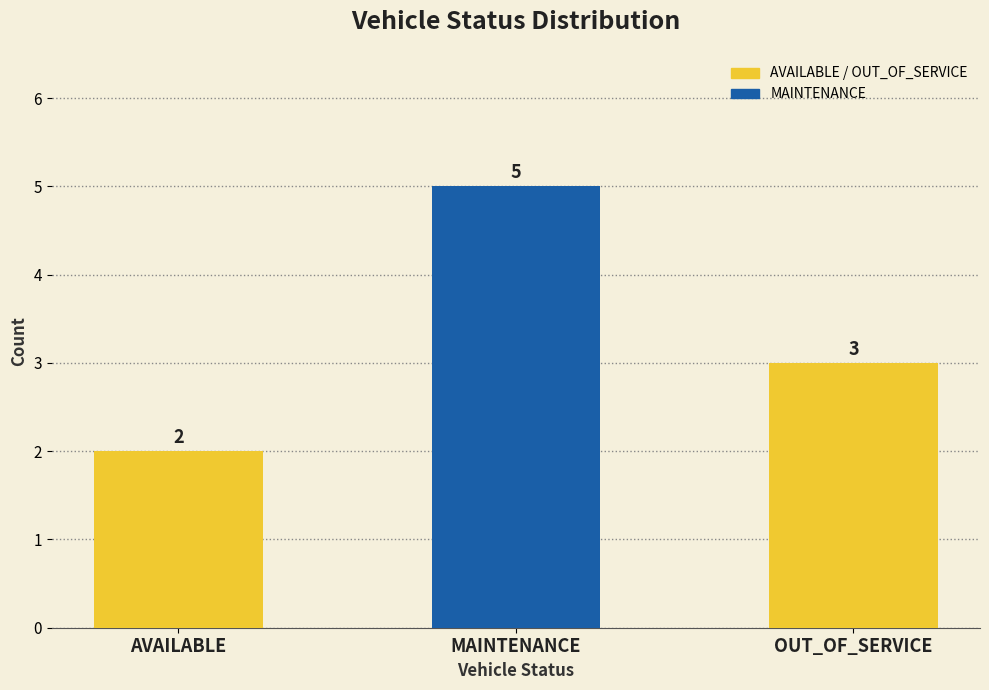

Does the chart contain any negative values?

No